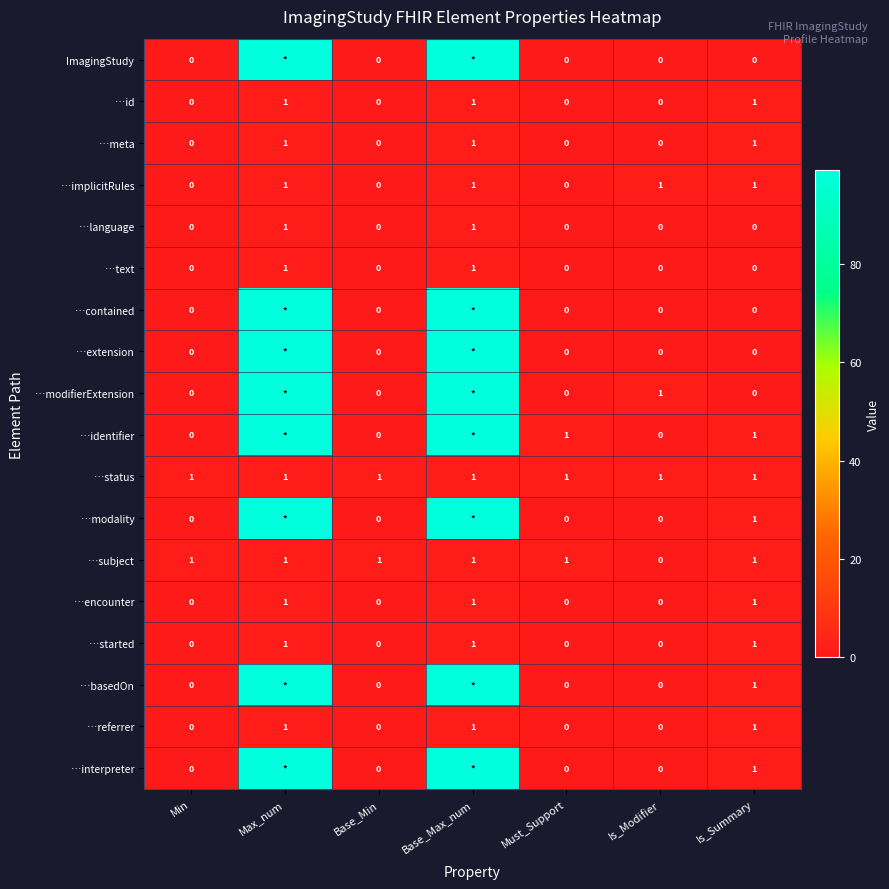

The …id series shows 1 at Base_Min. True or false?

False